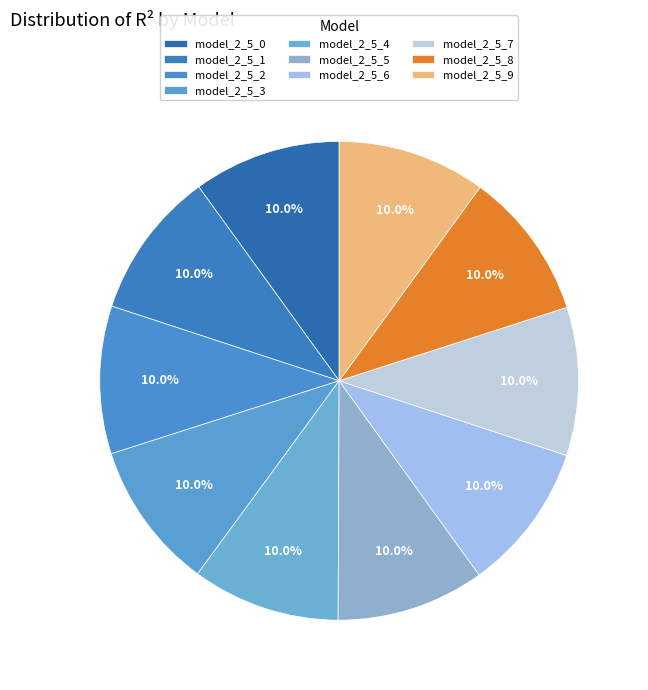

How much of the chart is everything except model_2_5_5?

90.0%